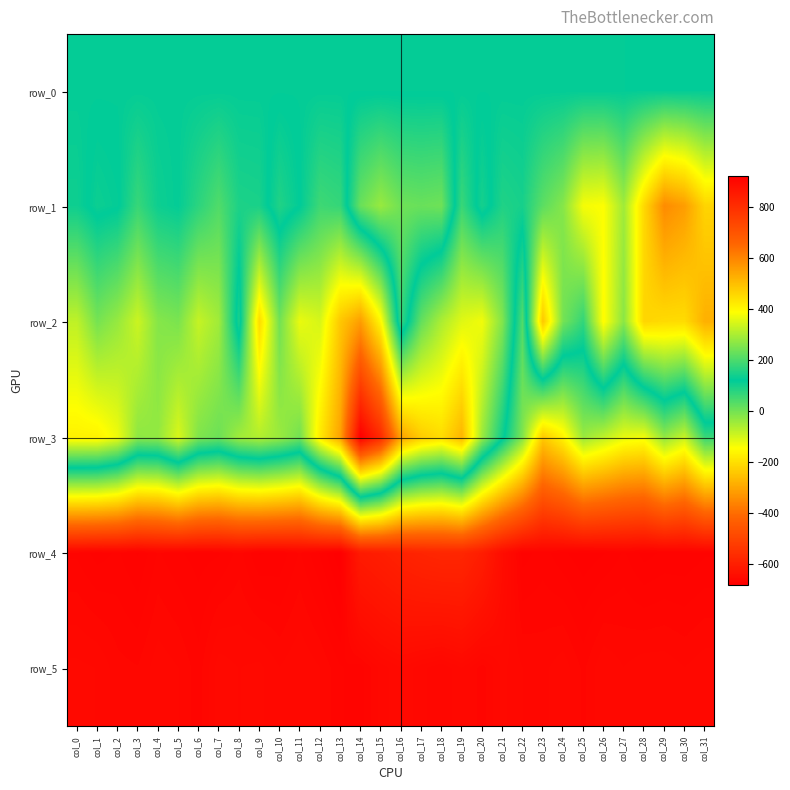

True or false: row_5 has a value of 910.0 at col_14.

True